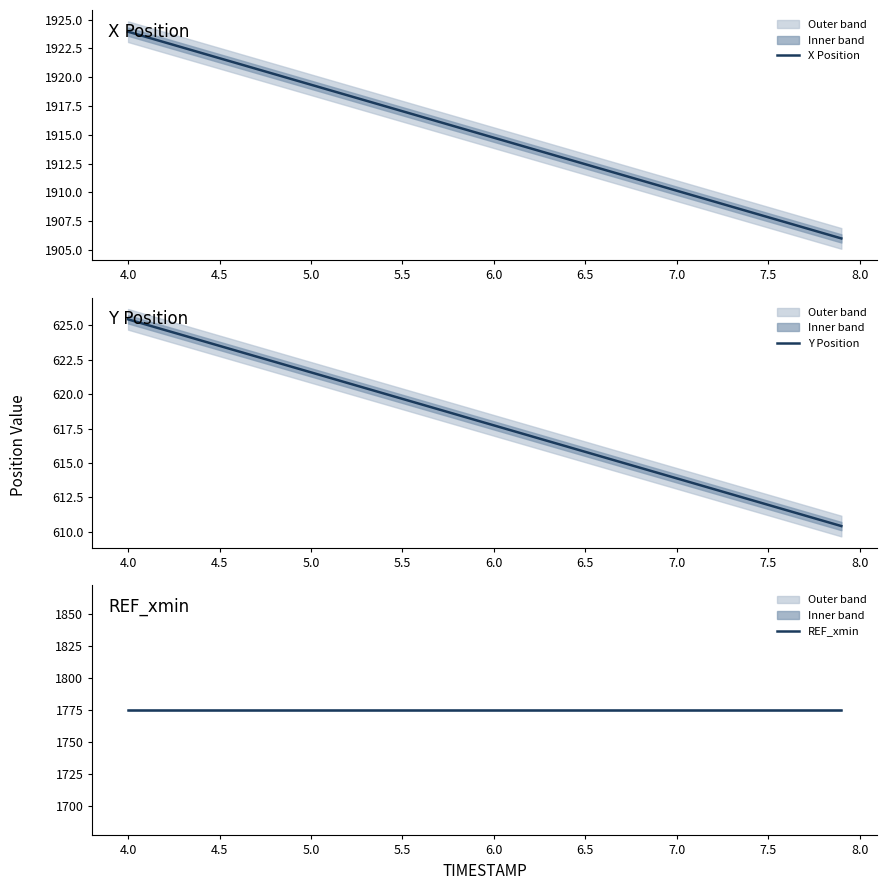

Rank the series by their maximum value, from lowest to highest.

Y Position, REF_xmin, X Position